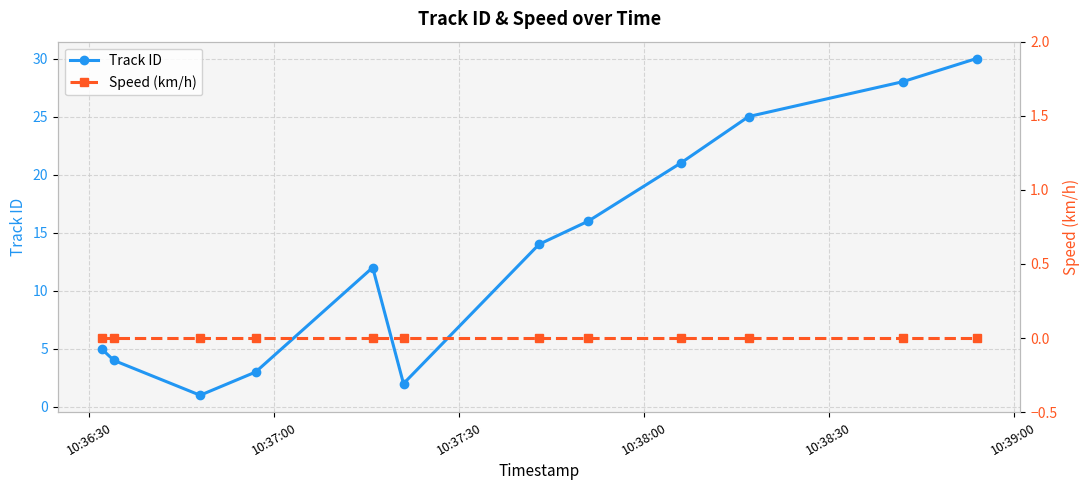

What is the highest value of the Track ID series?

30